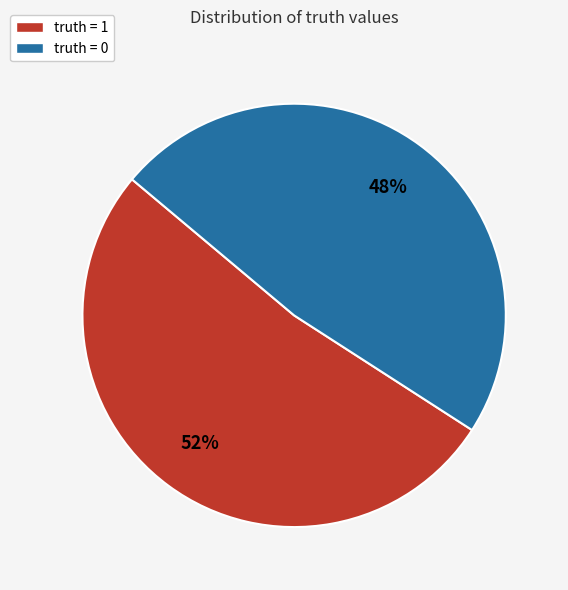

What percentage is the truth = 0 slice, to the nearest percent?

48%